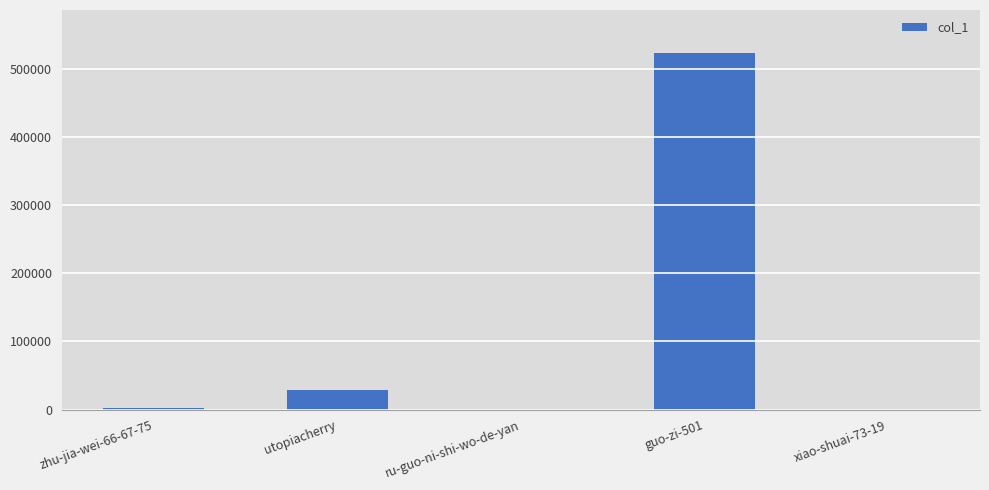

Which category has the highest value across all series?

guo-zi-501